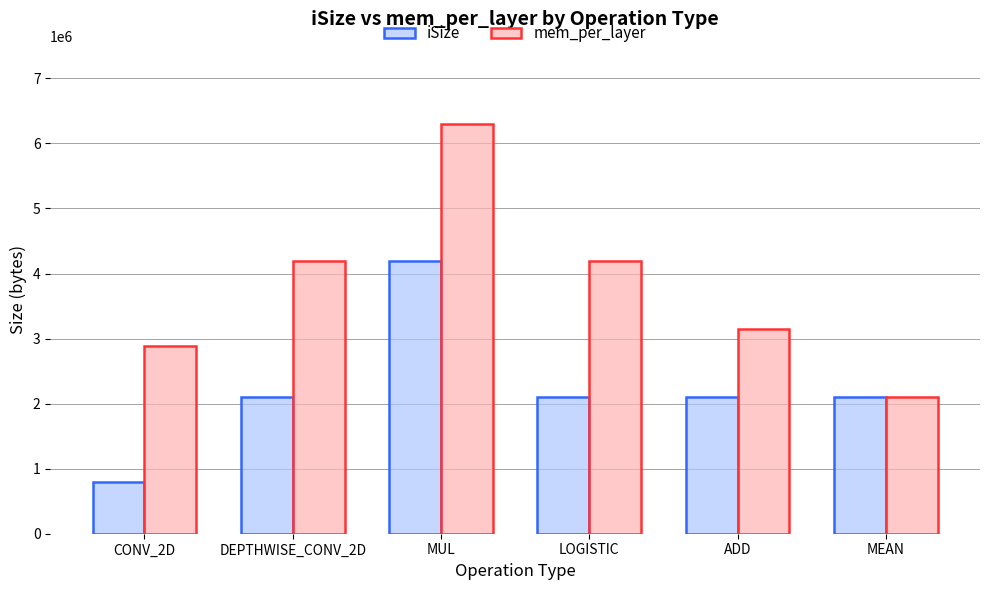

How many bars are there in total?

12